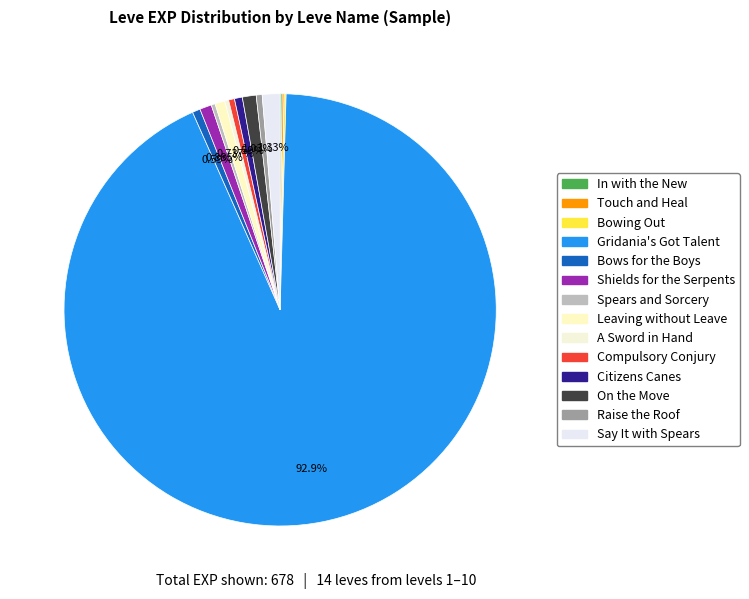

How many segments does this pie chart have?

14